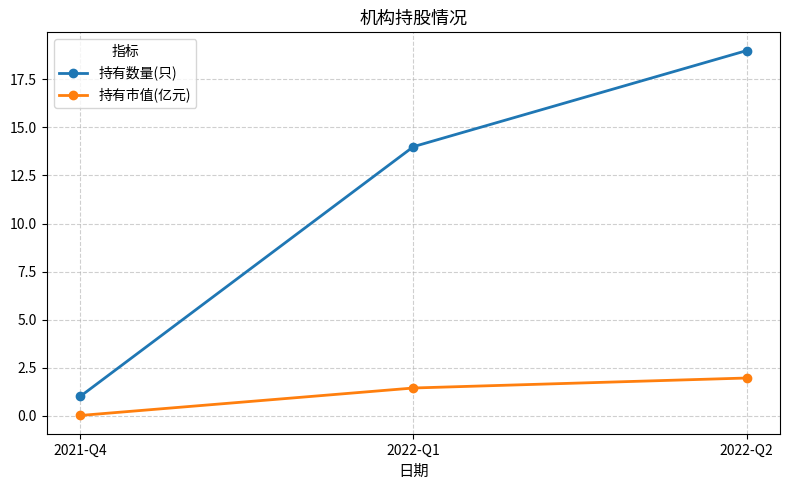

What is the difference between the highest and lowest values at 2022-Q1?

12.6